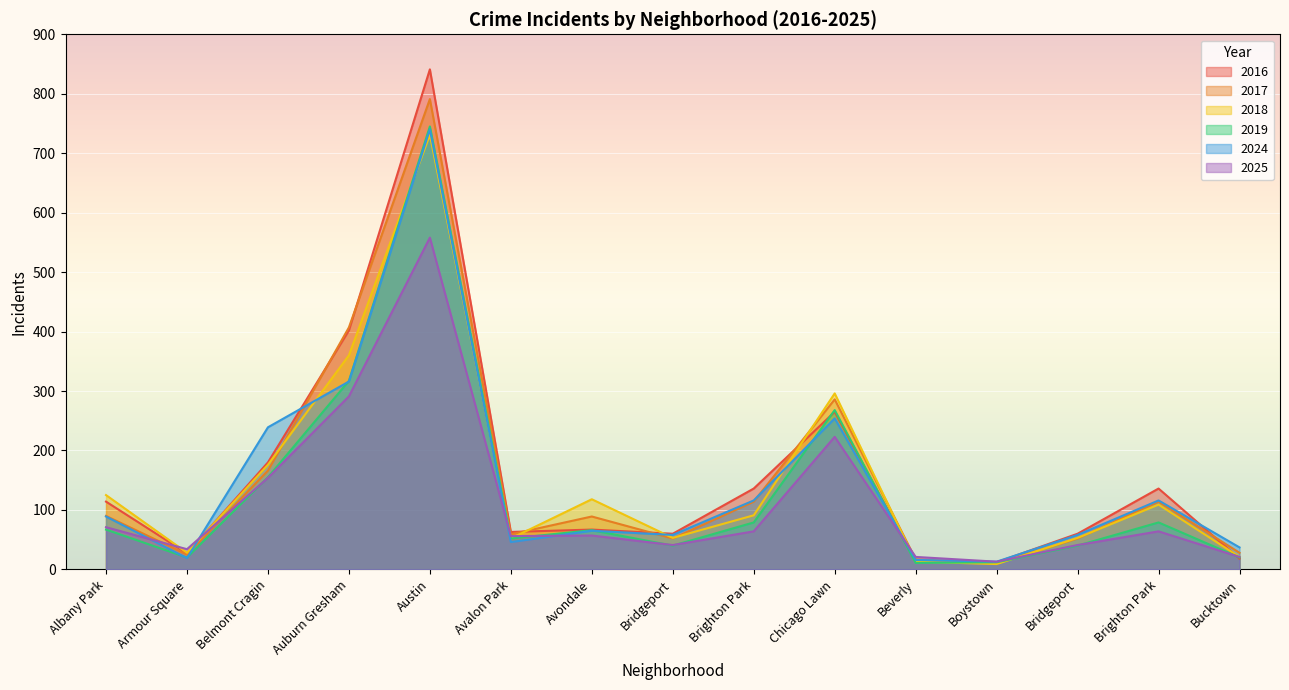

The value of 2017 at Dunning is 64. True or false?

False